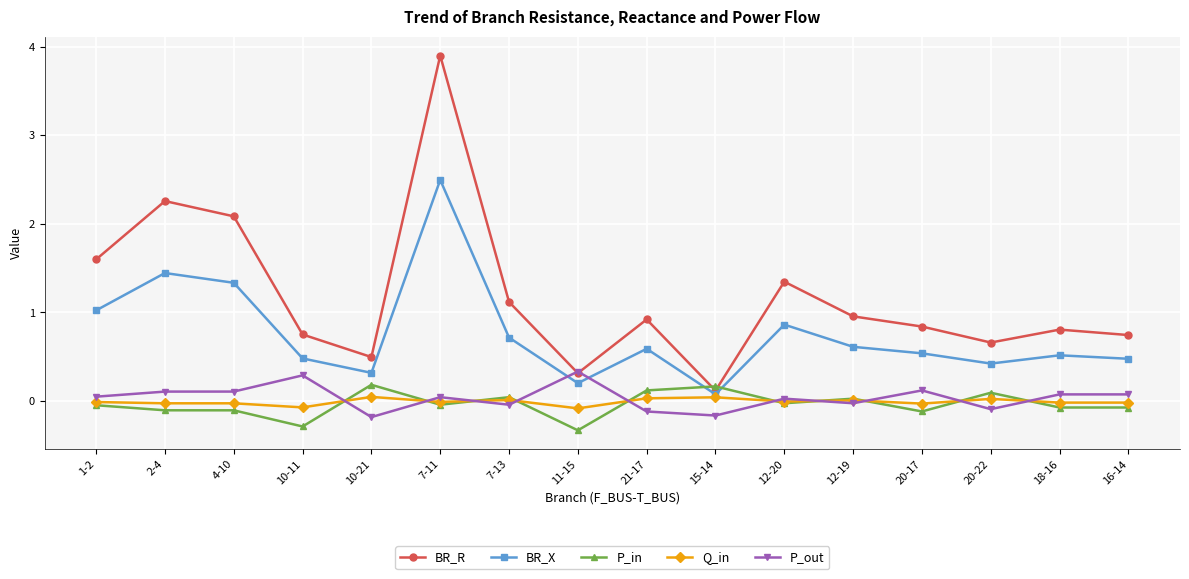

Rank the series at 10-11 from lowest to highest value.

P_in, Q_in, P_out, BR_X, BR_R